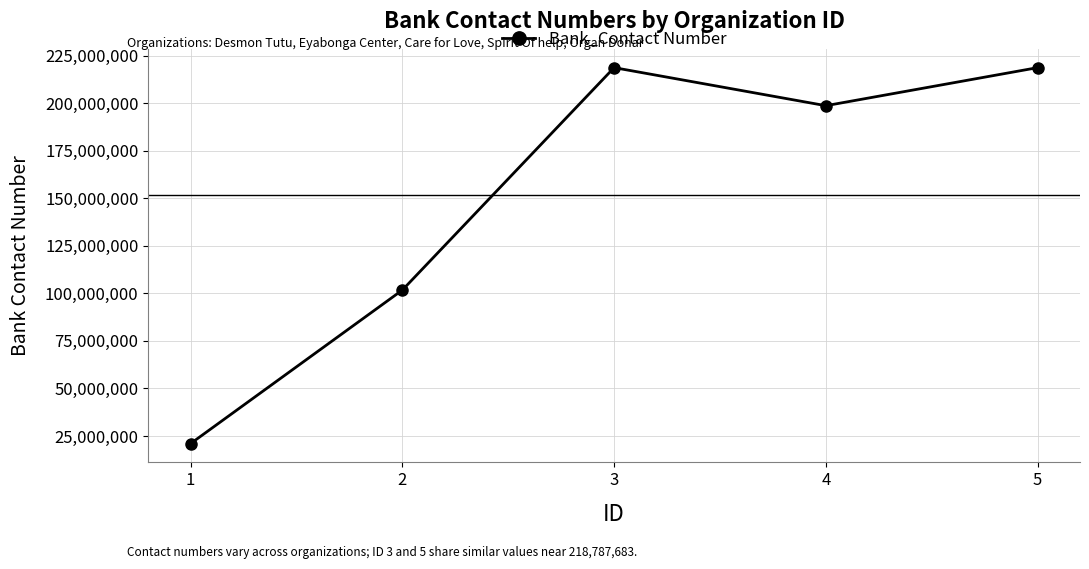

The value at 2 is 101768757. True or false?

True